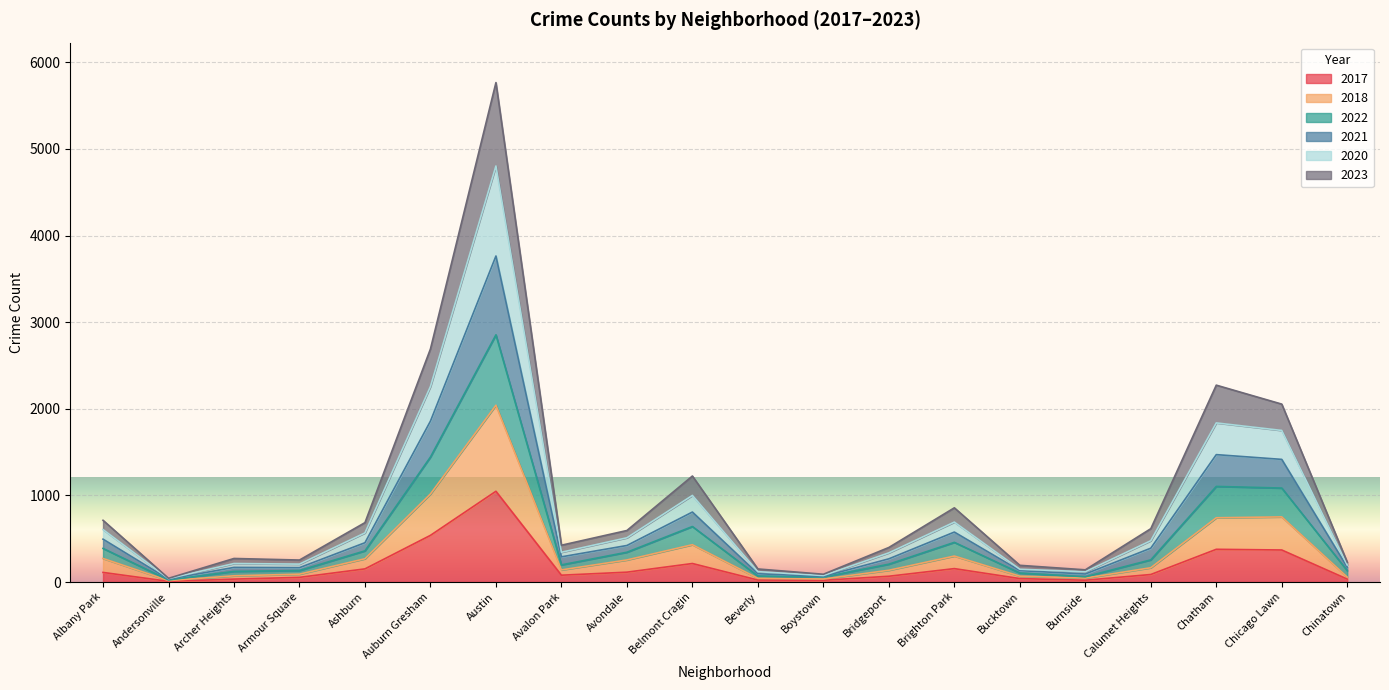

What is the highest value of the 2017 series?

1048